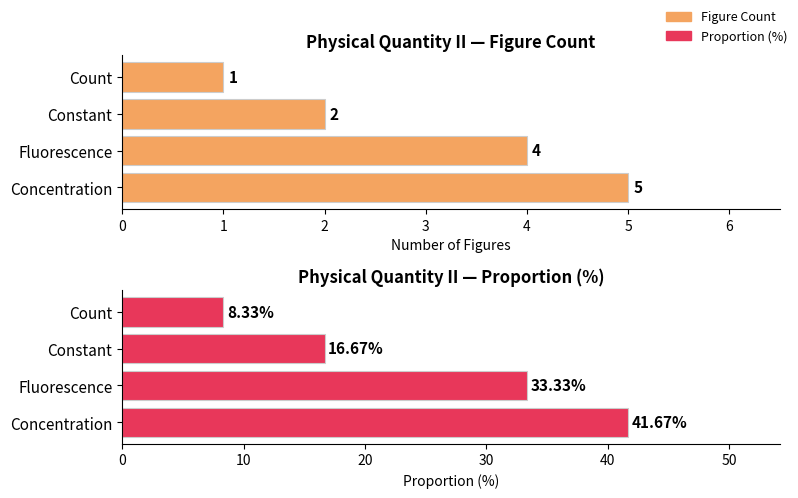

What is the difference between the maximum and second lowest values in the Figure Count series?

3.0